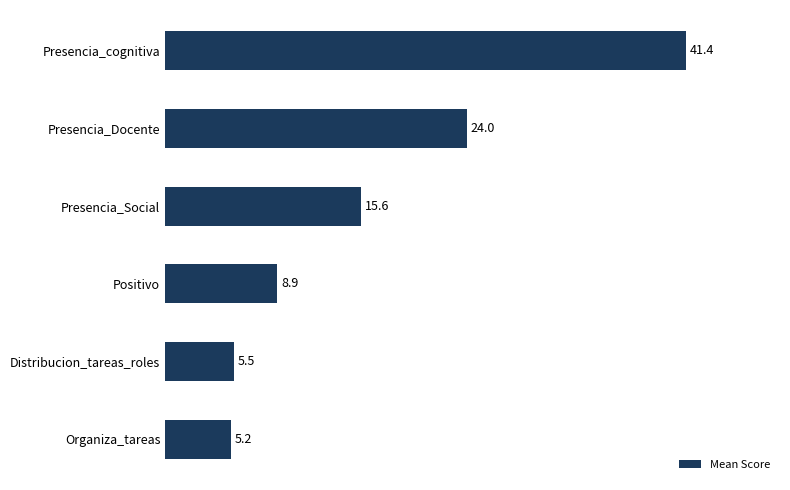

Reading top to bottom, extract all data points from this chart.

41.4	24.0	15.6	8.9	5.5	5.2